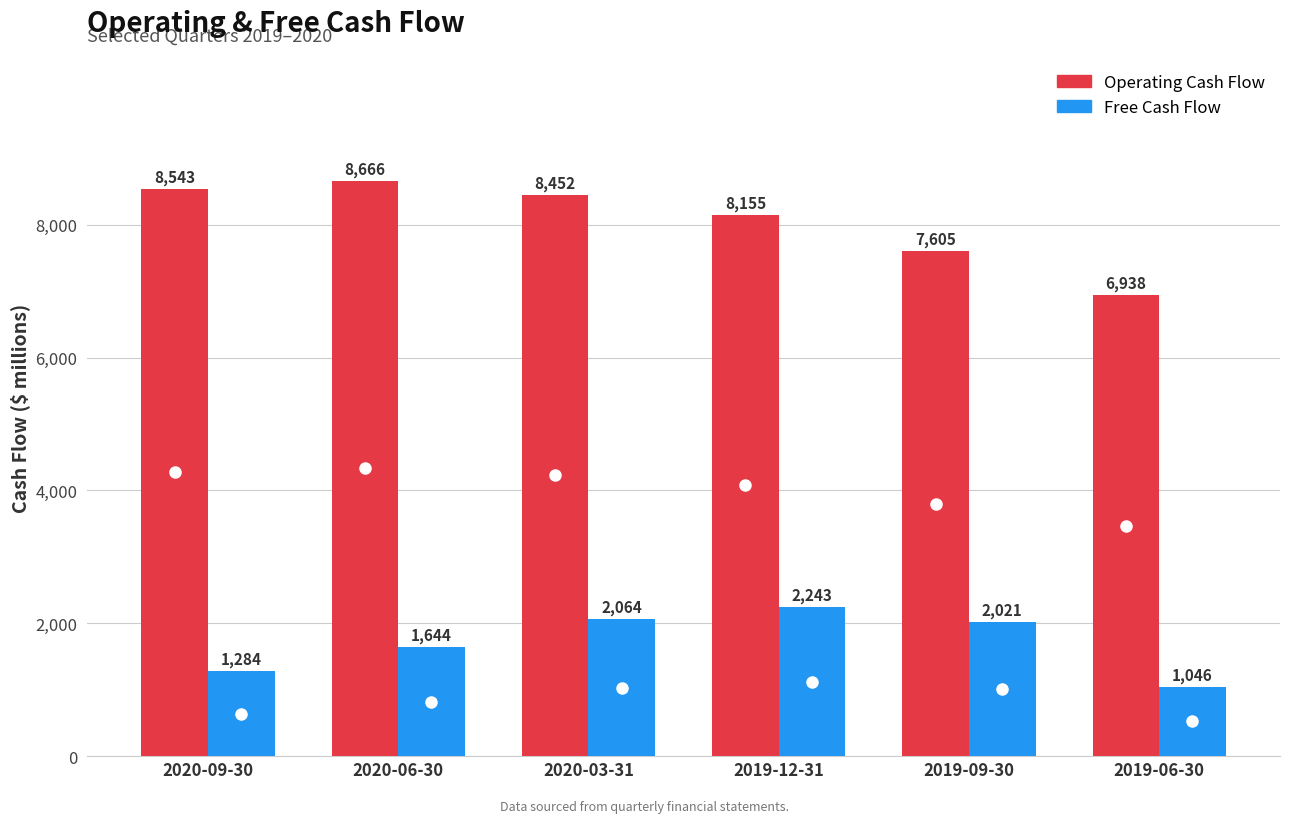

At which category does the chart reach its peak across all series?

2020-06-30